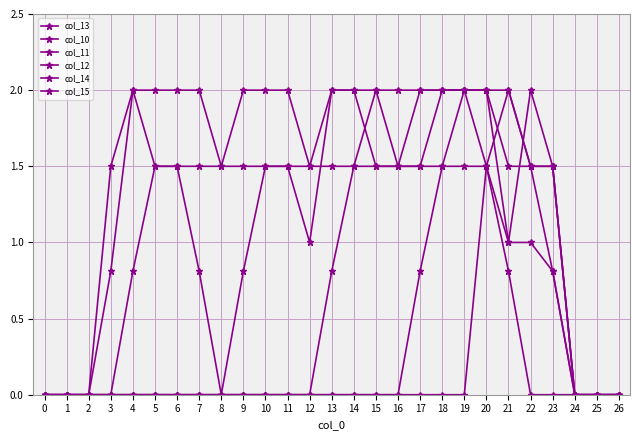

After their last crossing, which series has the higher values: col_12 or col_13?

col_12